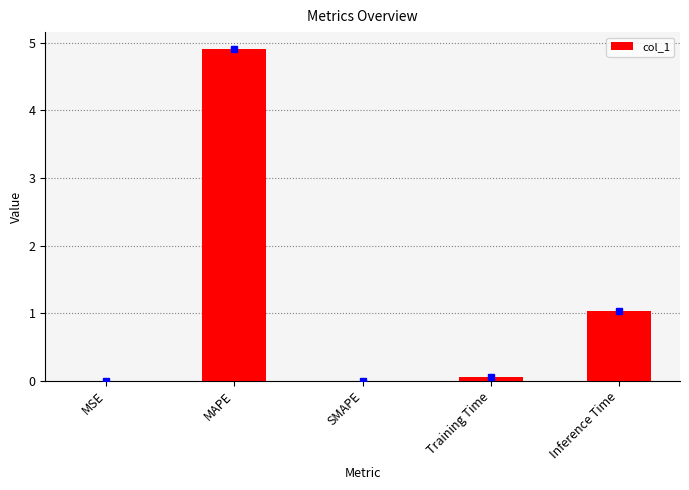

What is the sum of all values?

6.0